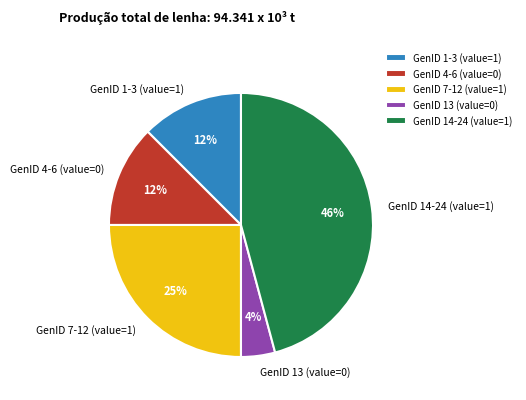

Between GenID 7-12 (value=1) and GenID 1-3 (value=1), which is larger?

GenID 7-12 (value=1)